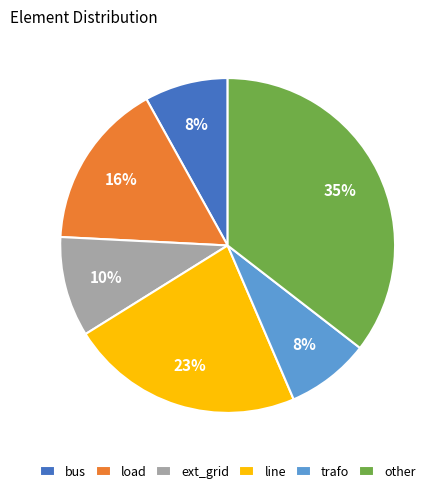

Is there a majority slice in this chart?

No